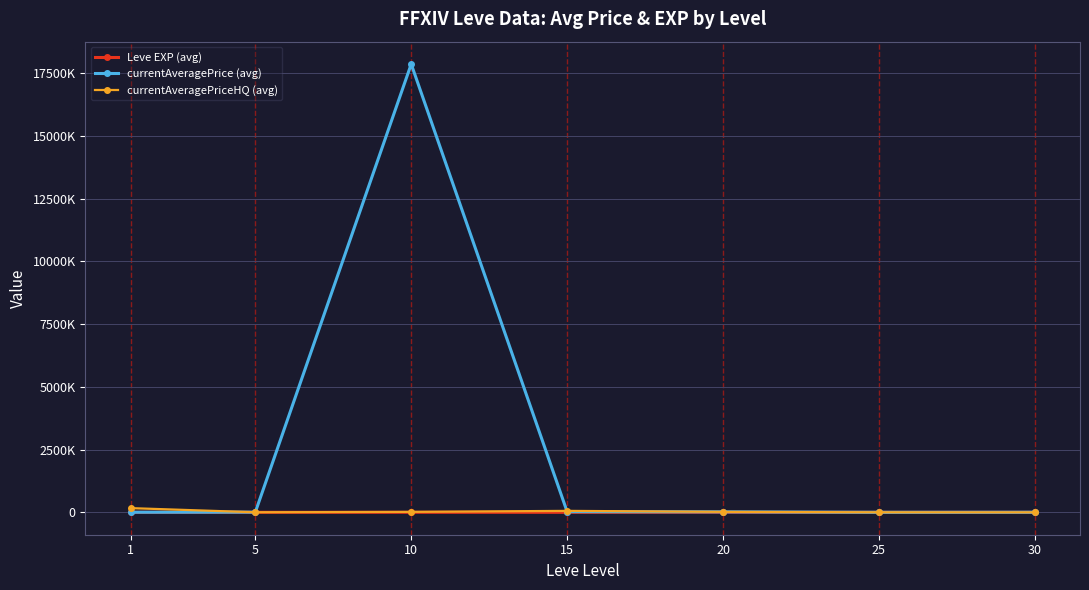

What is the lowest value of the currentAveragePrice (avg) series?

988.6